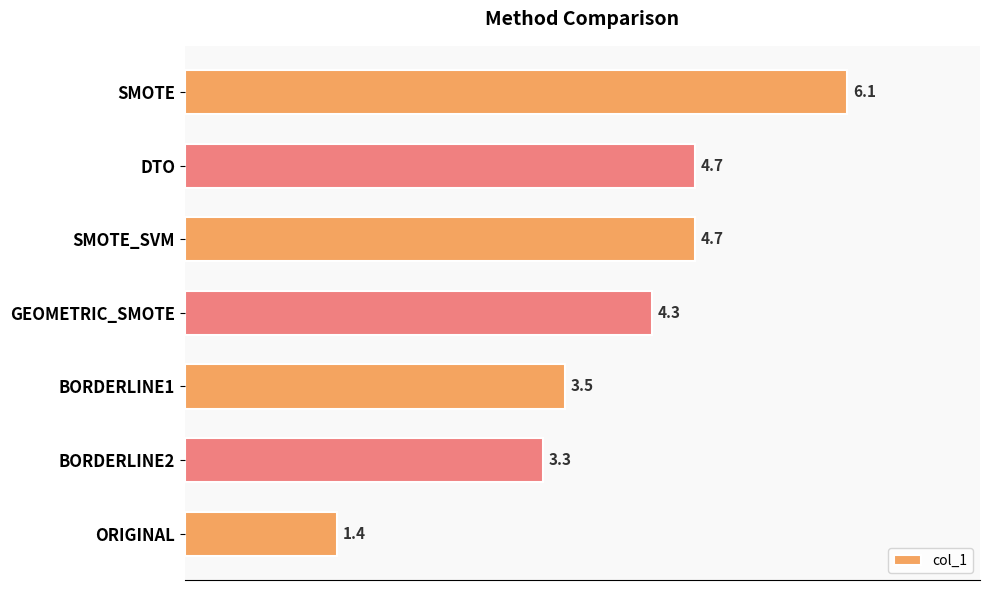

The value at SMOTE_SVM is 1.8. True or false?

False